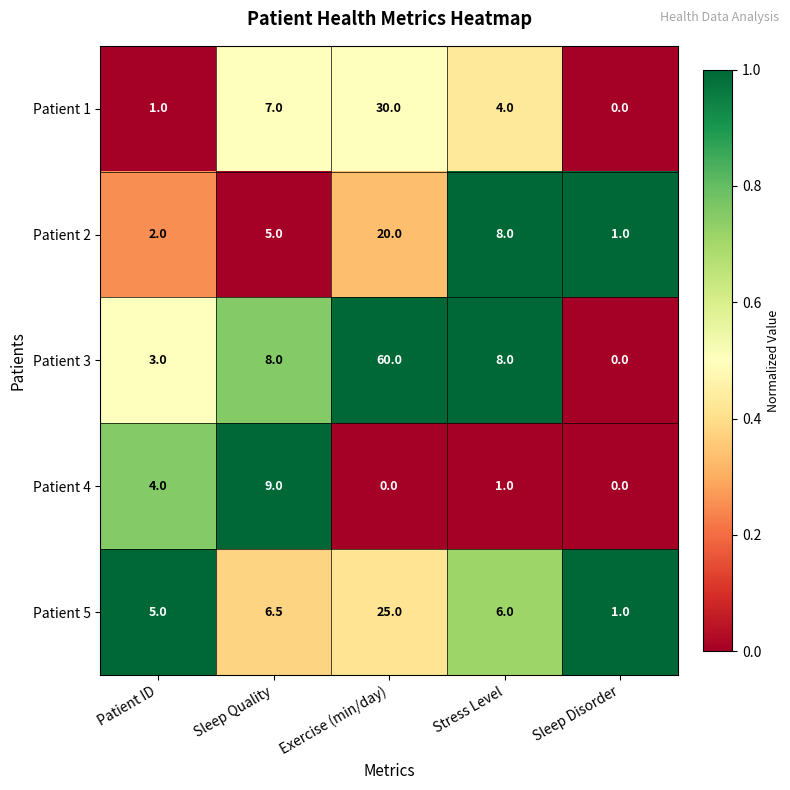

Which category has the highest value across all series?

Exercise (min/day)